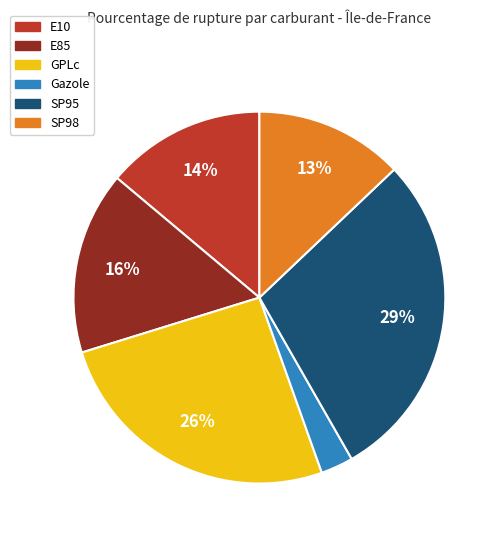

Which slice is the largest?

SP95